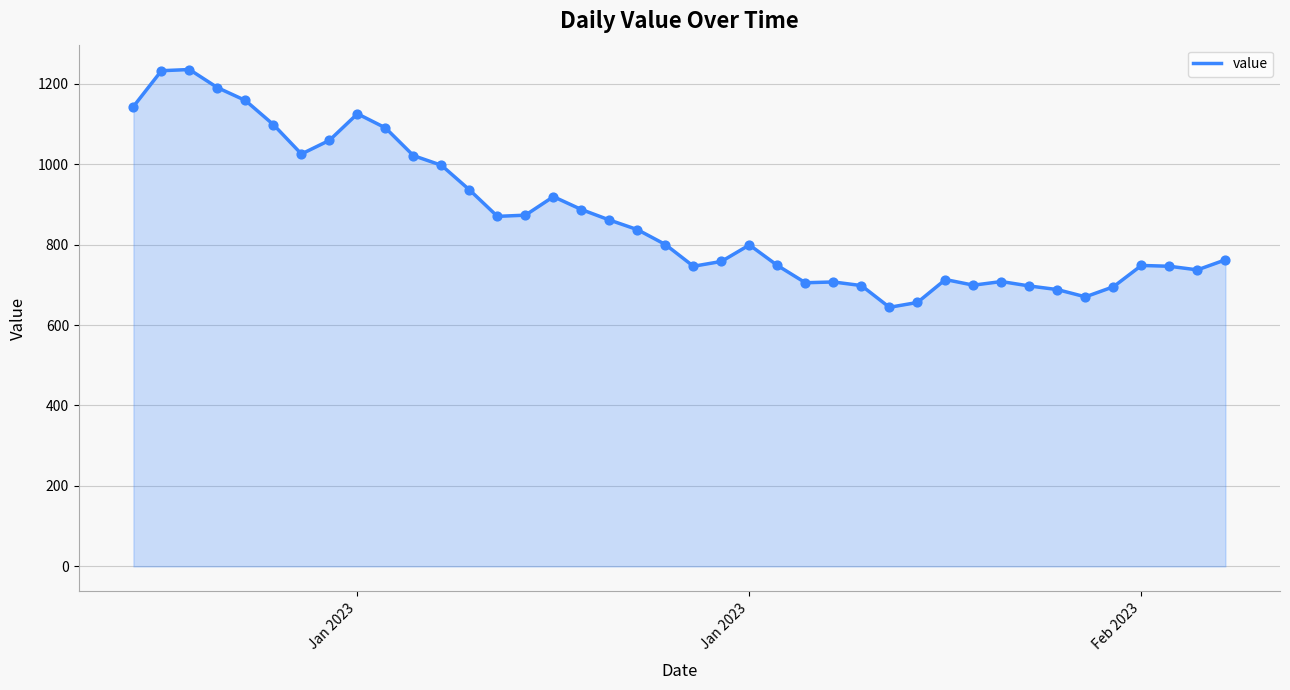

What is the greatest value displayed?

1235